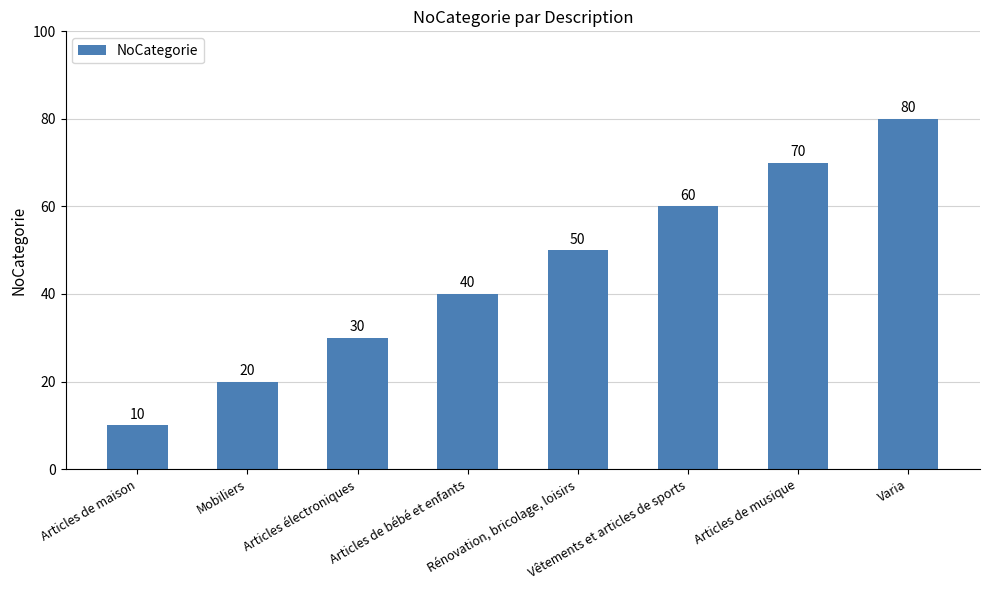

What position from the right is Rénovation, bricolage, loisirs?

4